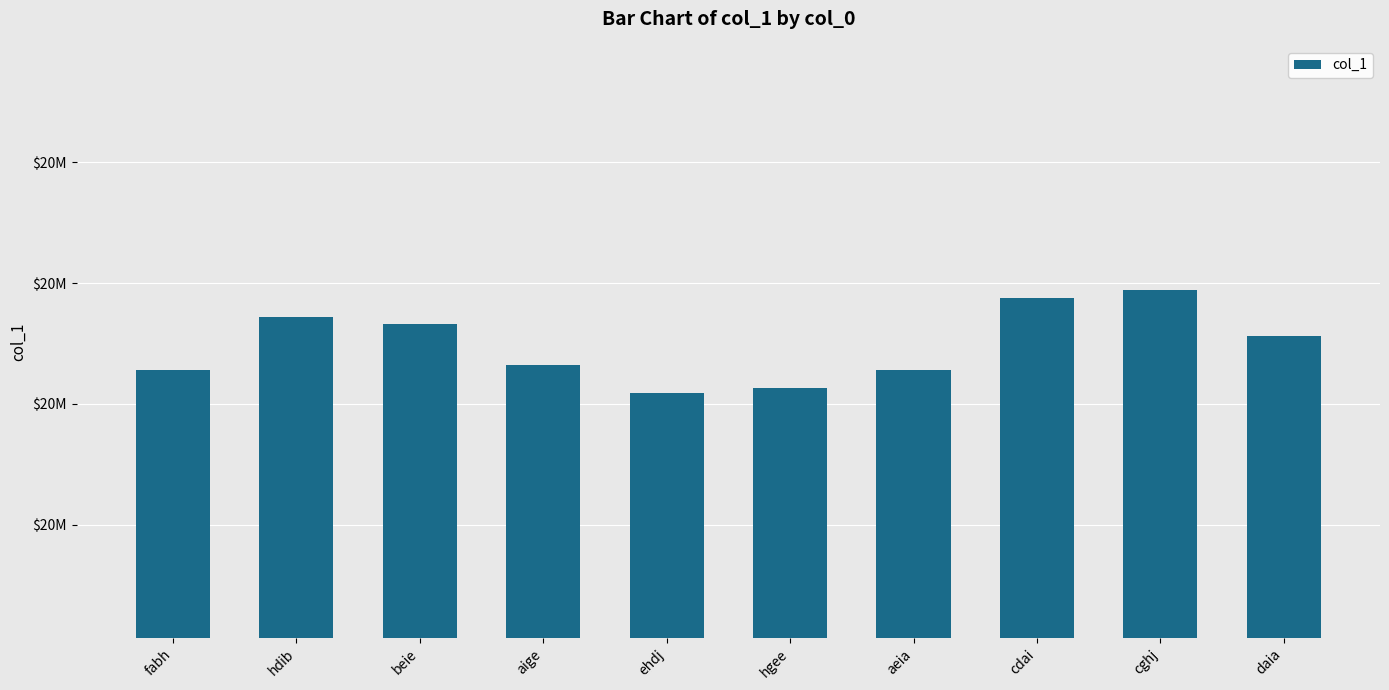

What is the difference between the maximum and second lowest values?

8040